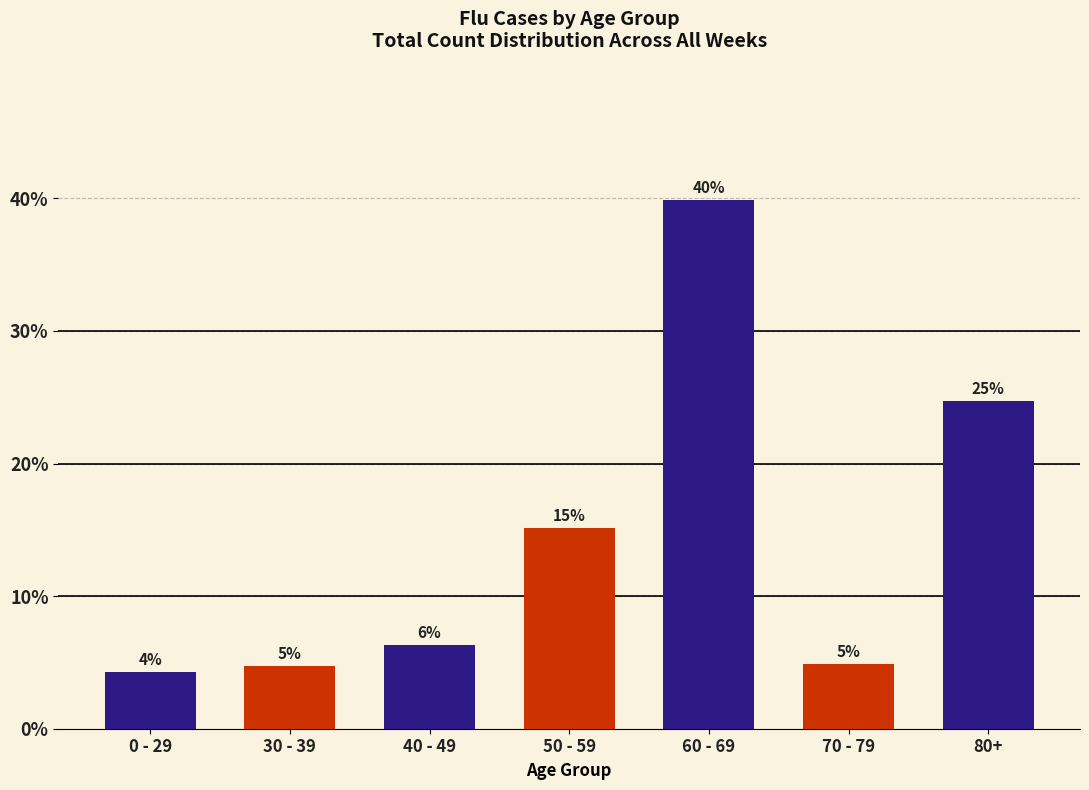

The value at 70 - 79 is 1.9. True or false?

False